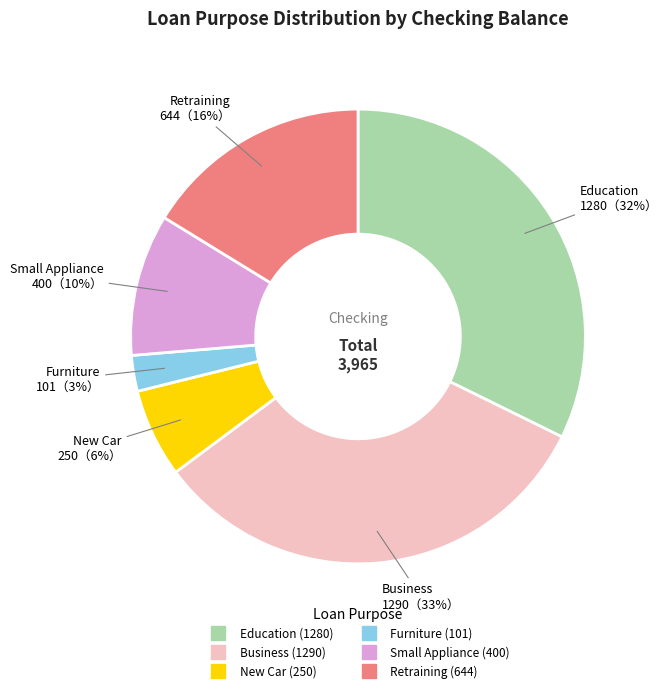

Is there a majority slice in this chart?

No